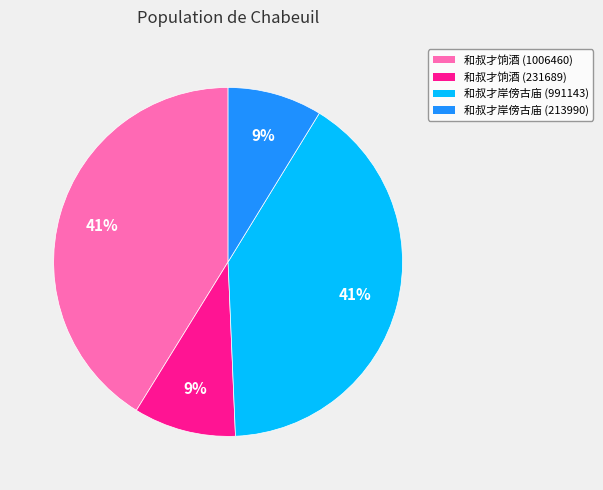

What percentage is the 和叔才岸傍古庙 (991143) slice, to the nearest percent?

41%